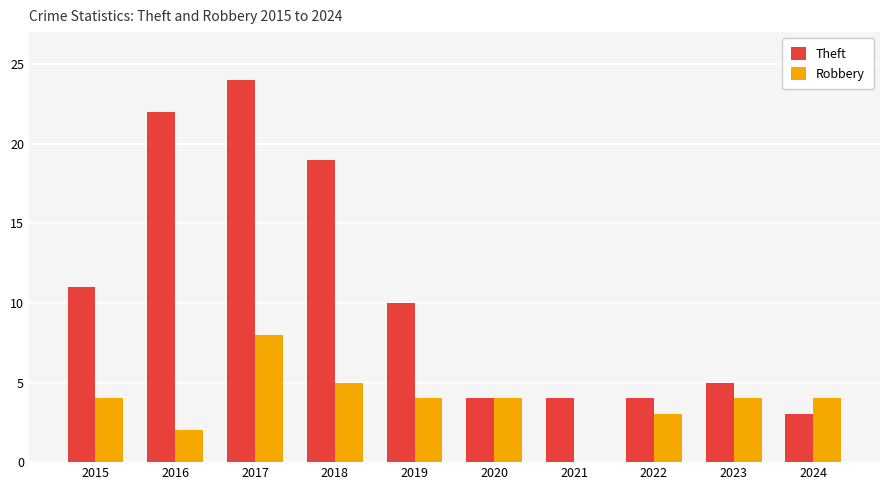

Which series has the widest spread of values?

Theft